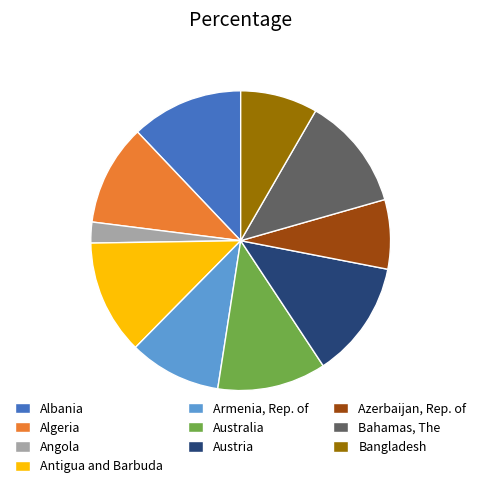

Combined, do Angola and Australia account for over 50%?

No